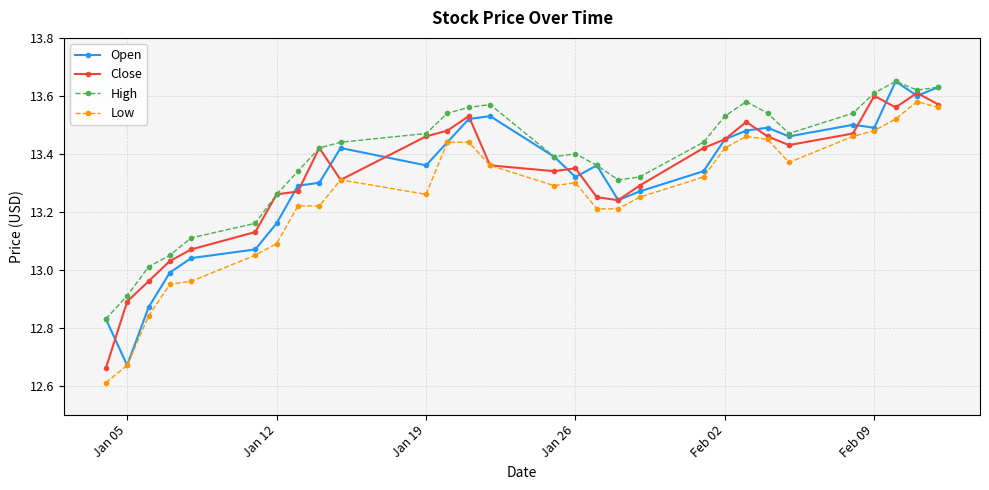

True or false: Low has more than 0 points higher than both neighbors.

True